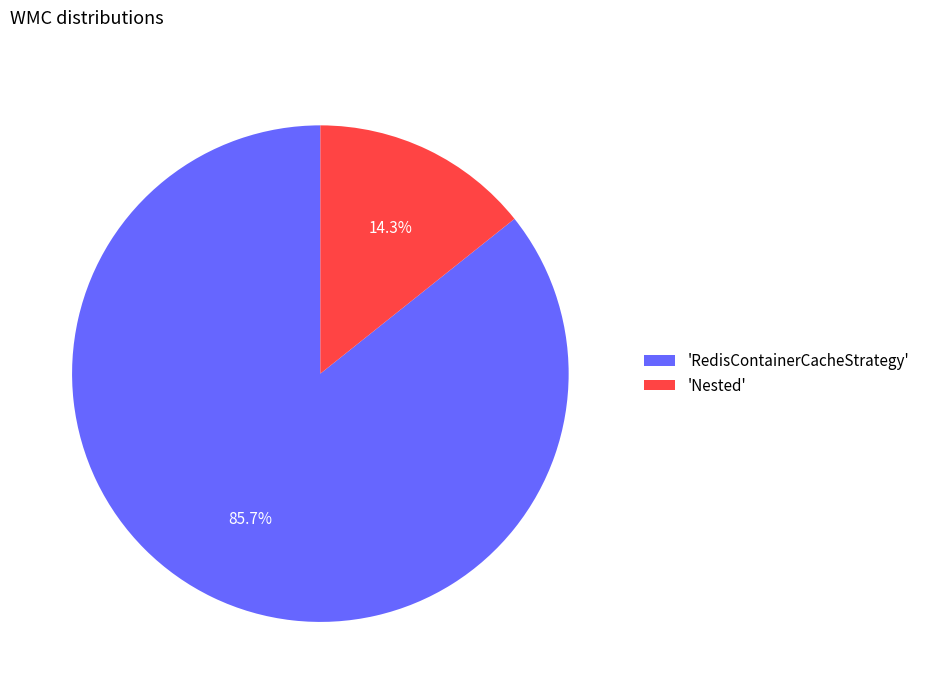

Rank the categories by value from highest to lowest.

'RedisContainerCacheStrategy', 'Nested'